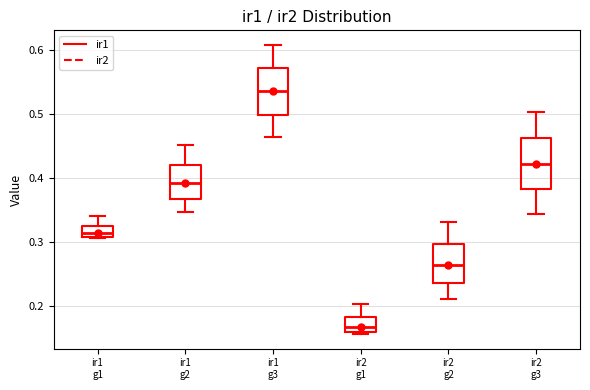

Where does the upper whisker of the box for ir2 g3 end on the y-axis? The values are not printed on the chart, so give them approximately, as read against the axis.

0.50